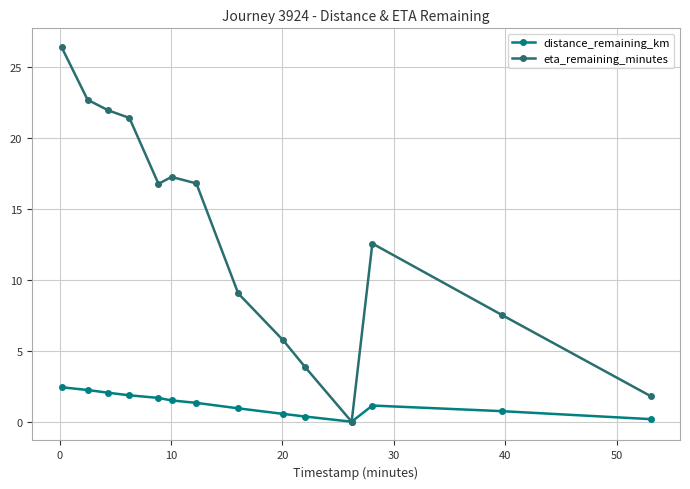

Does the chart display data point markers on the line(s)?

Yes